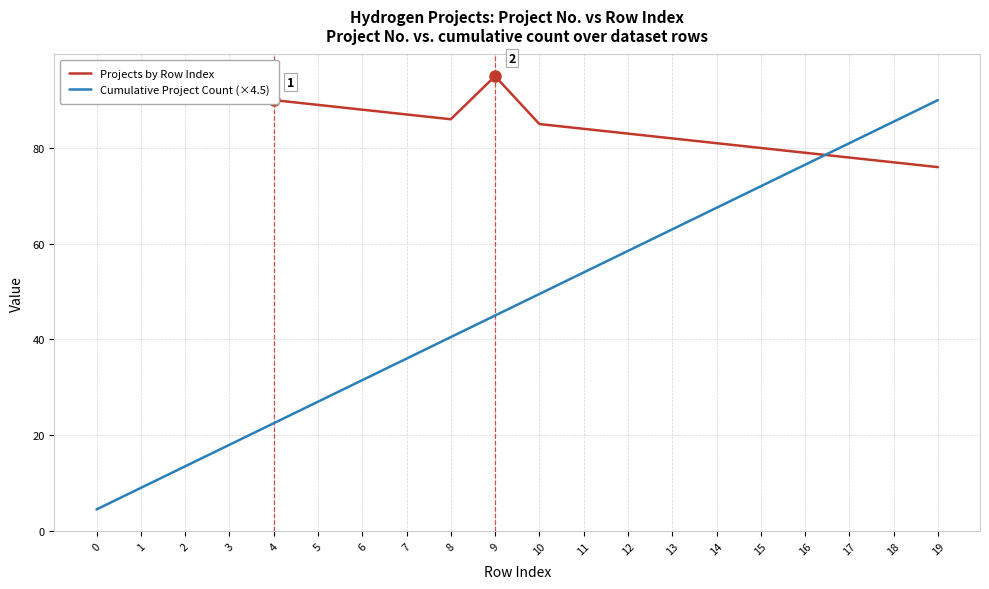

What is the minimum value shown in the chart?

4.5